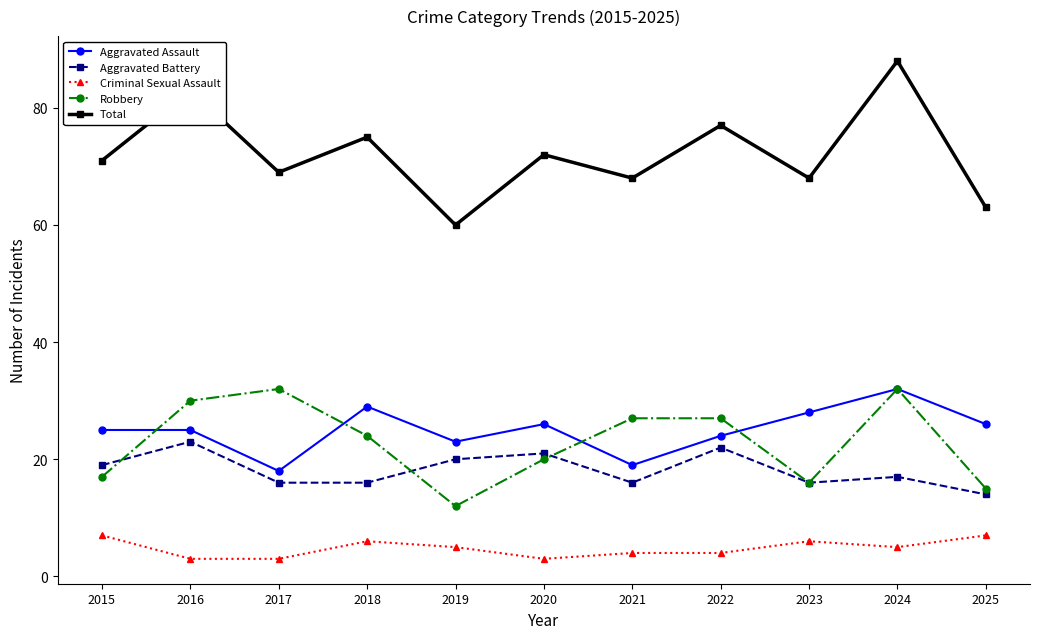

How many distinct data groups are displayed?

5